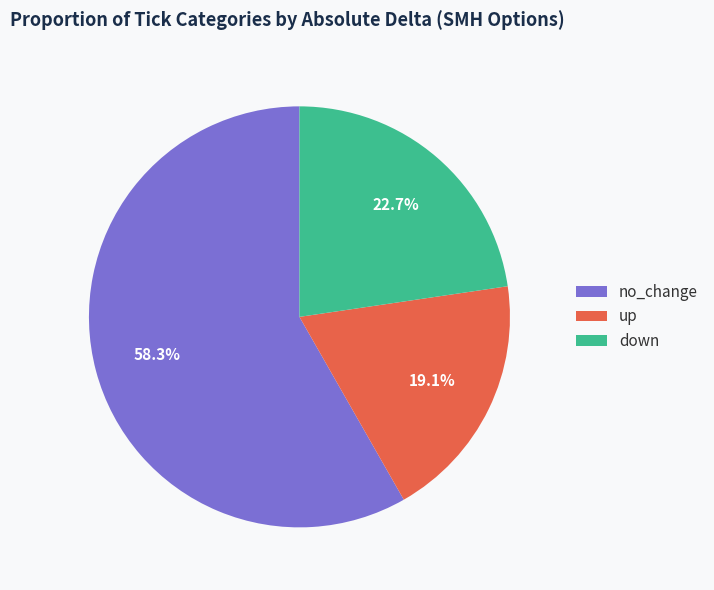

Rank the categories by value from lowest to highest.

up, down, no_change